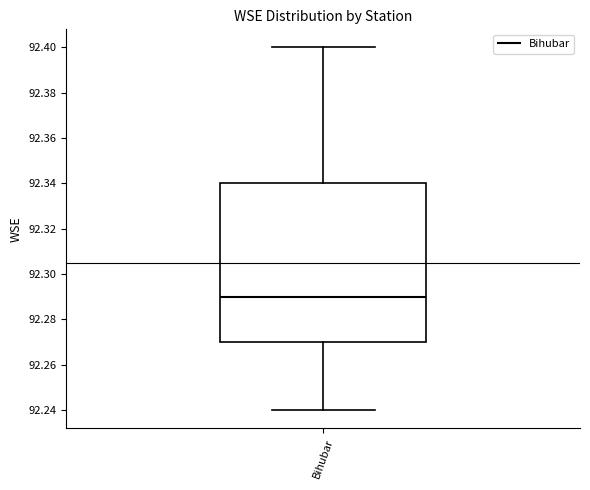

Read this box plot against the y-axis: the position of the median line, the range covered by the box, and the ends of both whiskers. The values are not printed on the chart, so give them approximately, as read against the axis.

median 92.29, box 92.27 to 92.34, whiskers 92.24 to 92.40